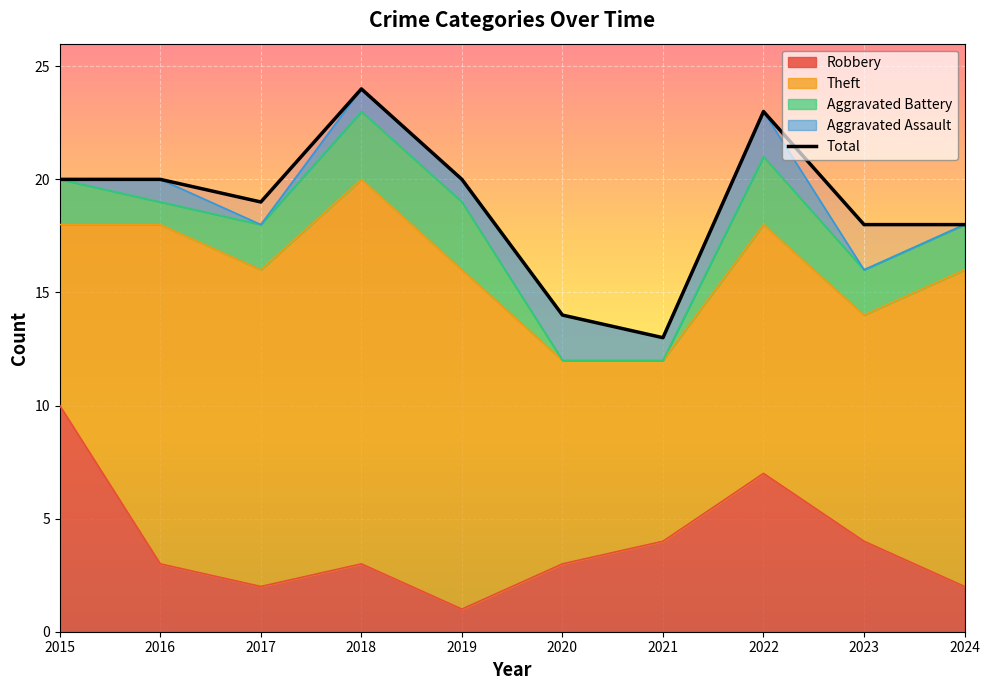

The chart shows a value of 14 at 2019. True or false?

False